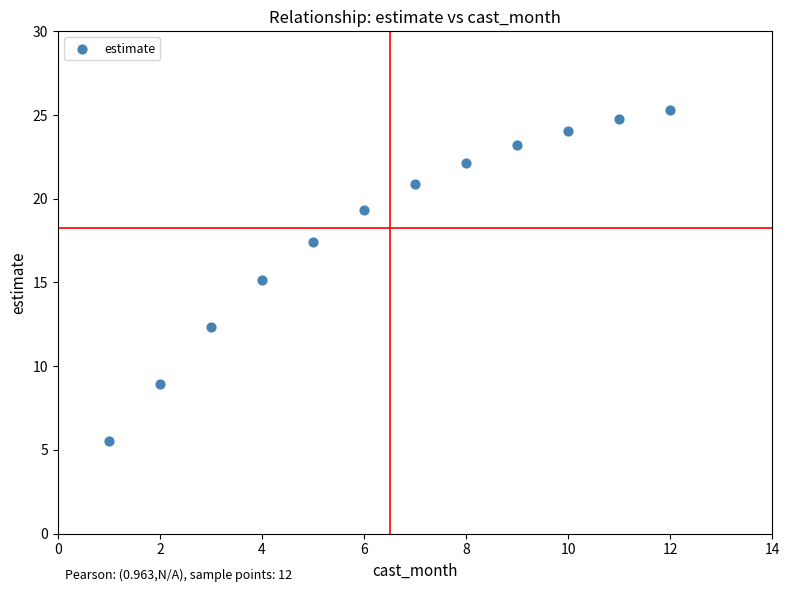

What is the average X value?

6.5